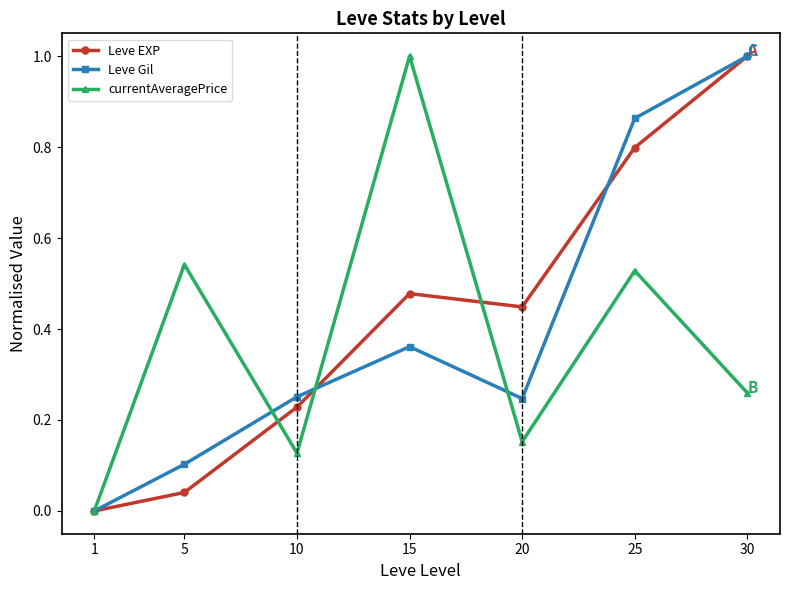

Which category has the highest value in the Leve Gil series?

30